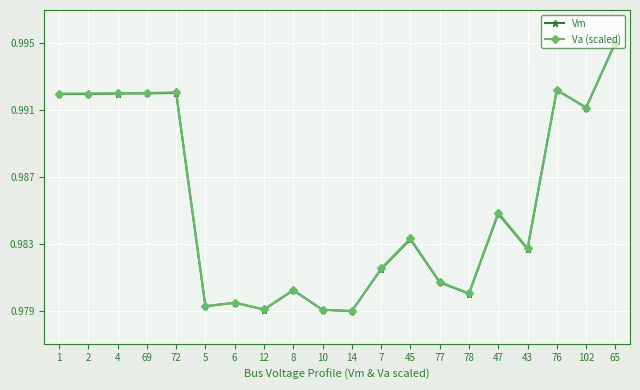

What is the total value across all series at 65?

2.0